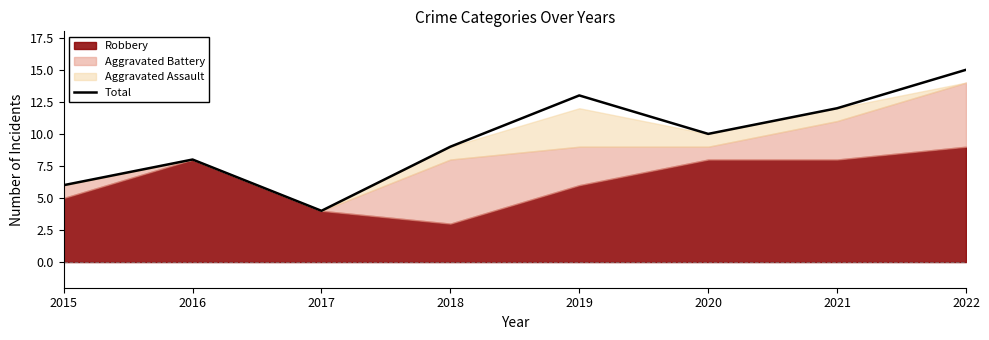

At which category does the chart reach its minimum across all series?

2017